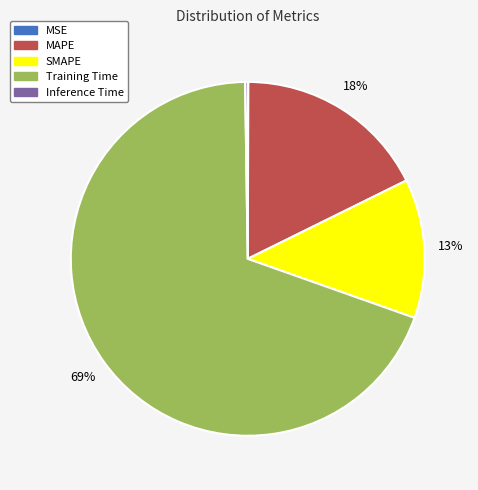

Does any single category account for the majority?

Yes